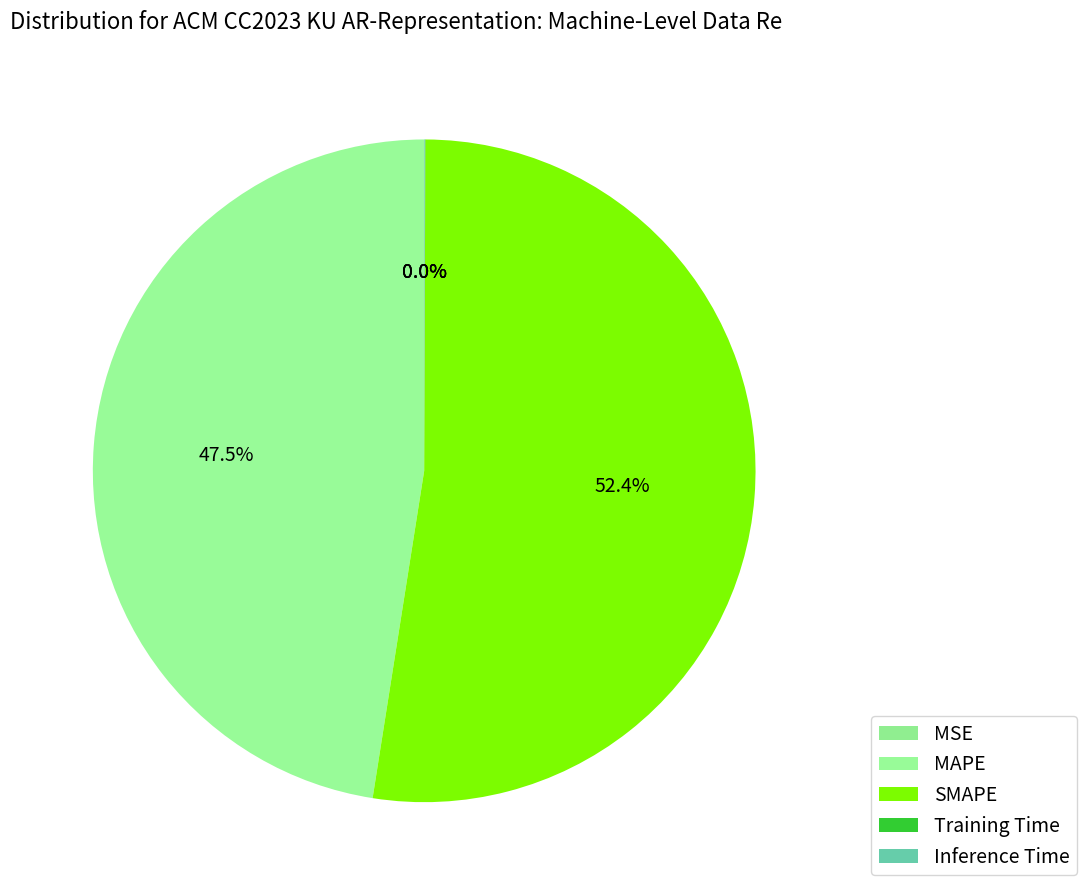

What portion of the pie excludes Training Time?

100.0%